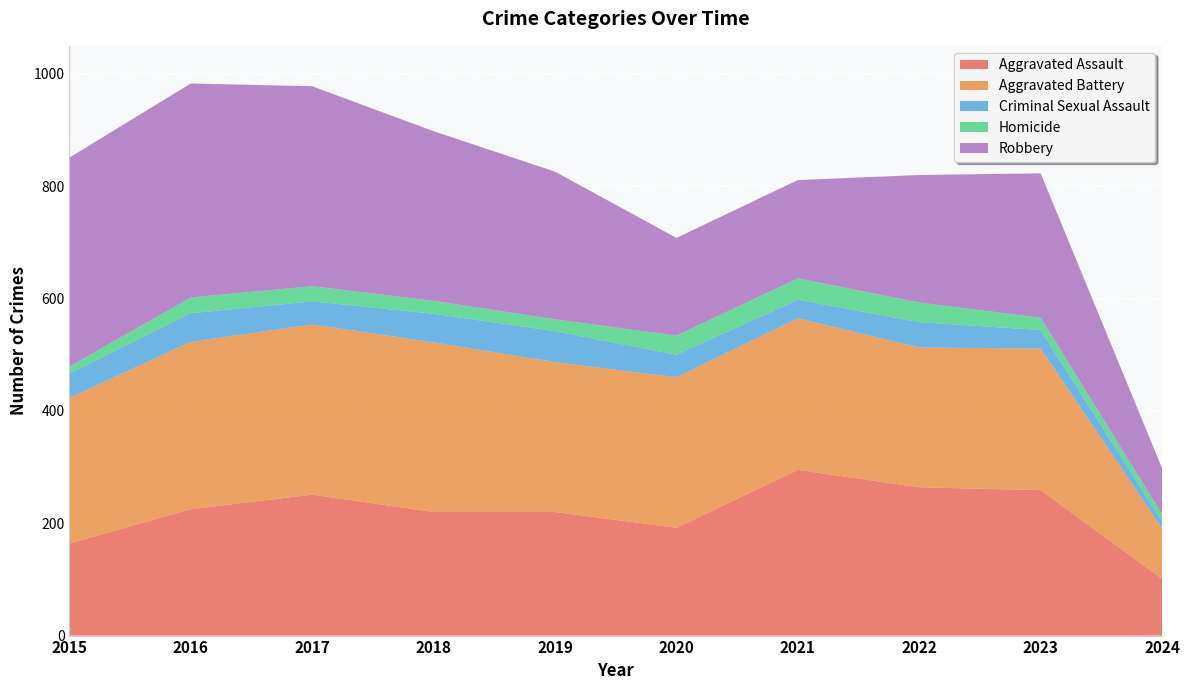

Reading right to left, list all the values displayed in this chart.

Aggravated Assault: 2024=101	2023=259	2022=264	2021=295	2020=192	2019=220	2018=220	2017=251	2016=225	2015=164
Aggravated Battery: 2024=90	2023=252	2022=249	2021=270	2020=268	2019=267	2018=302	2017=303	2016=298	2015=259
Criminal Sexual Assault: 2024=12	2023=33	2022=45	2021=33	2020=40	2019=55	2018=51	2017=41	2016=51	2015=43
Homicide: 2024=13	2023=22	2022=35	2021=38	2020=34	2019=21	2018=23	2017=27	2016=28	2015=13
Robbery: 2024=82	2023=257	2022=227	2021=175	2020=174	2019=263	2018=302	2017=356	2016=381	2015=372